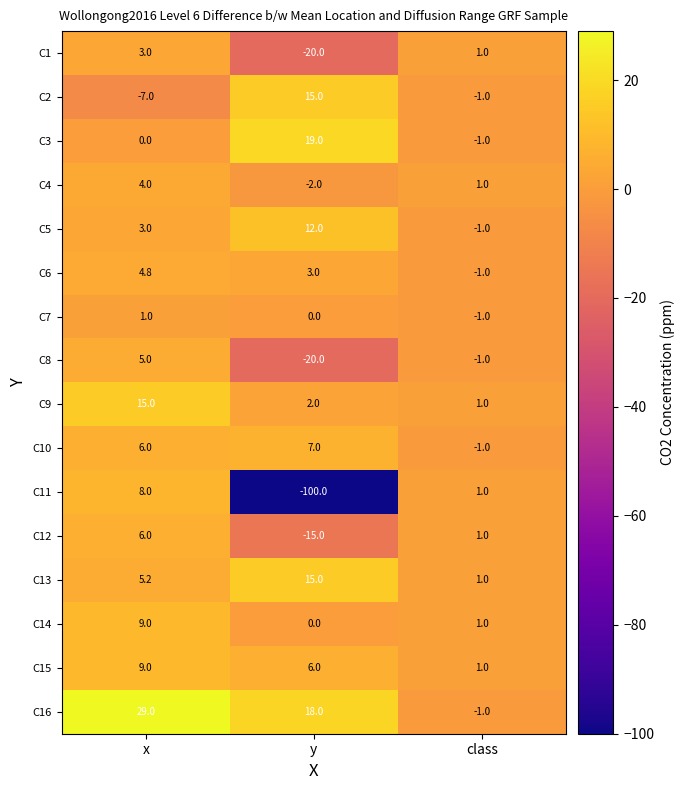

What is the sum of the C14 values at x and y?

9.0